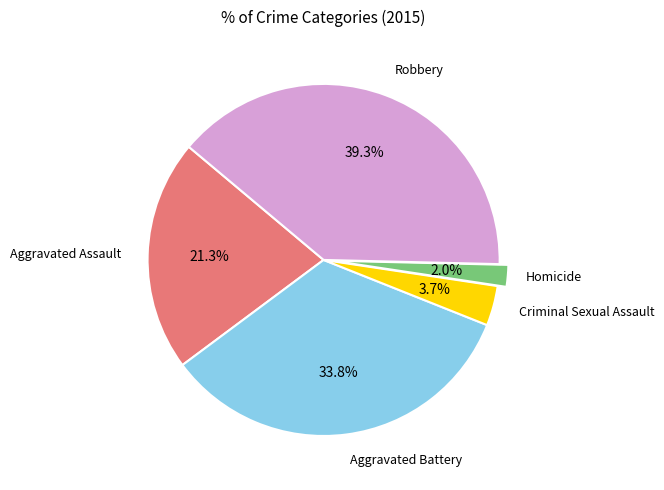

To the nearest percent, what is the average slice percentage?

20%